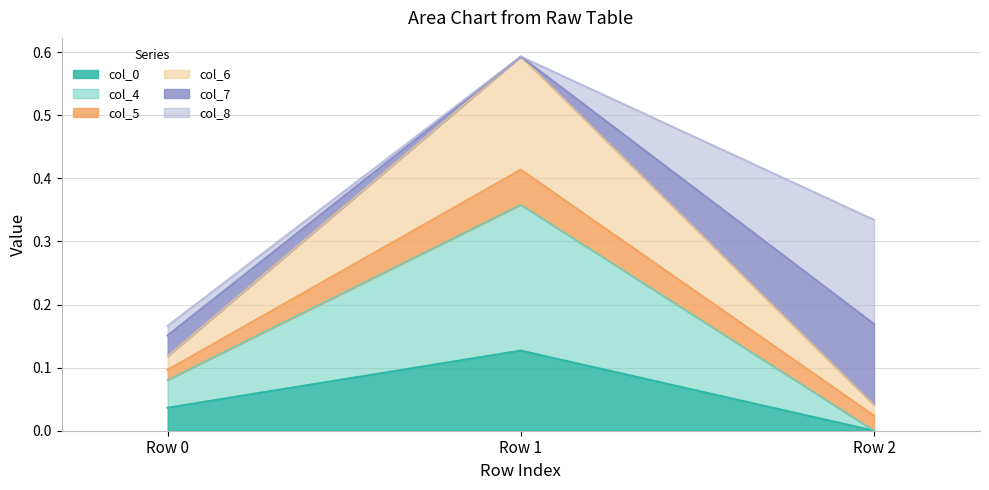

At which category is the sum across all series the highest?

Row 1